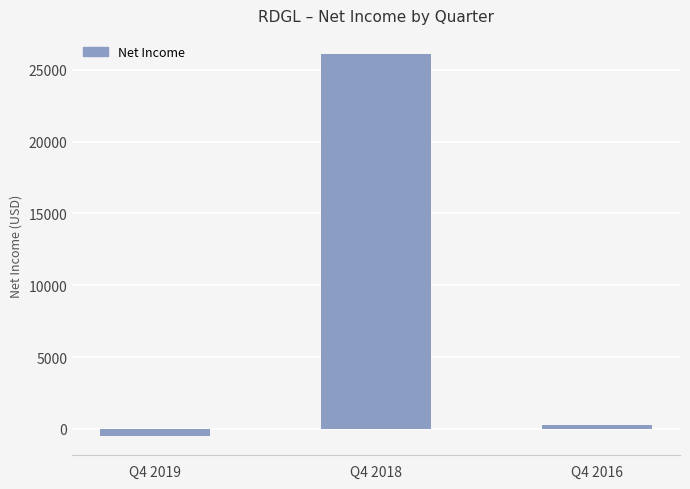

What value does the data have at Q4 2019, to the nearest 100?

-500